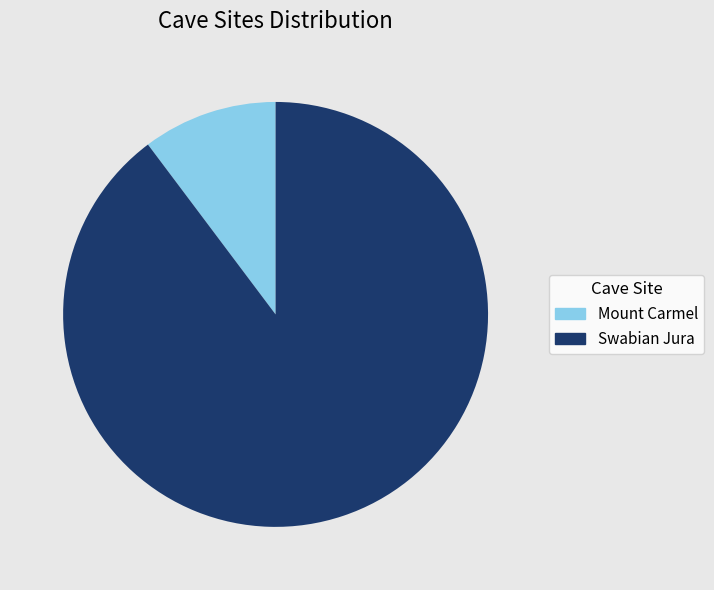

Is it true that Swabian Jura is 76% of the pie?

False